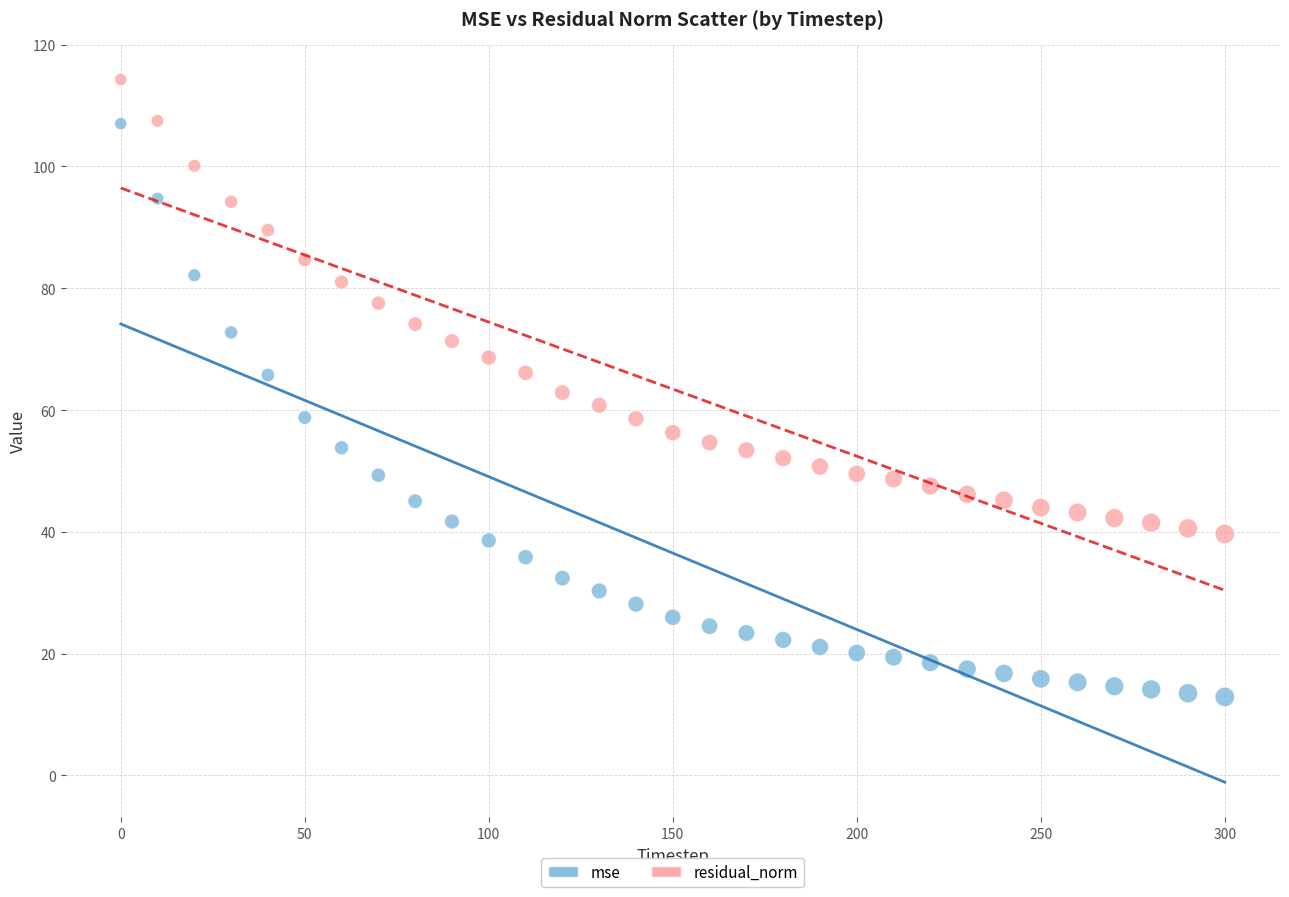

Which series reaches the minimum Y coordinate?

mse